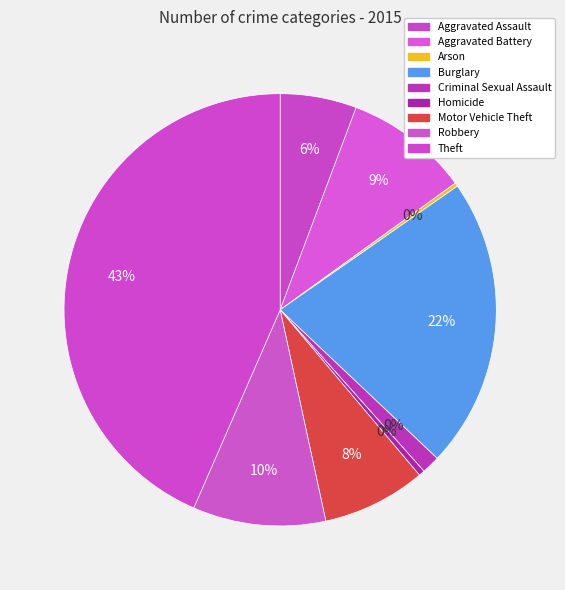

How many segments does this pie chart have?

9